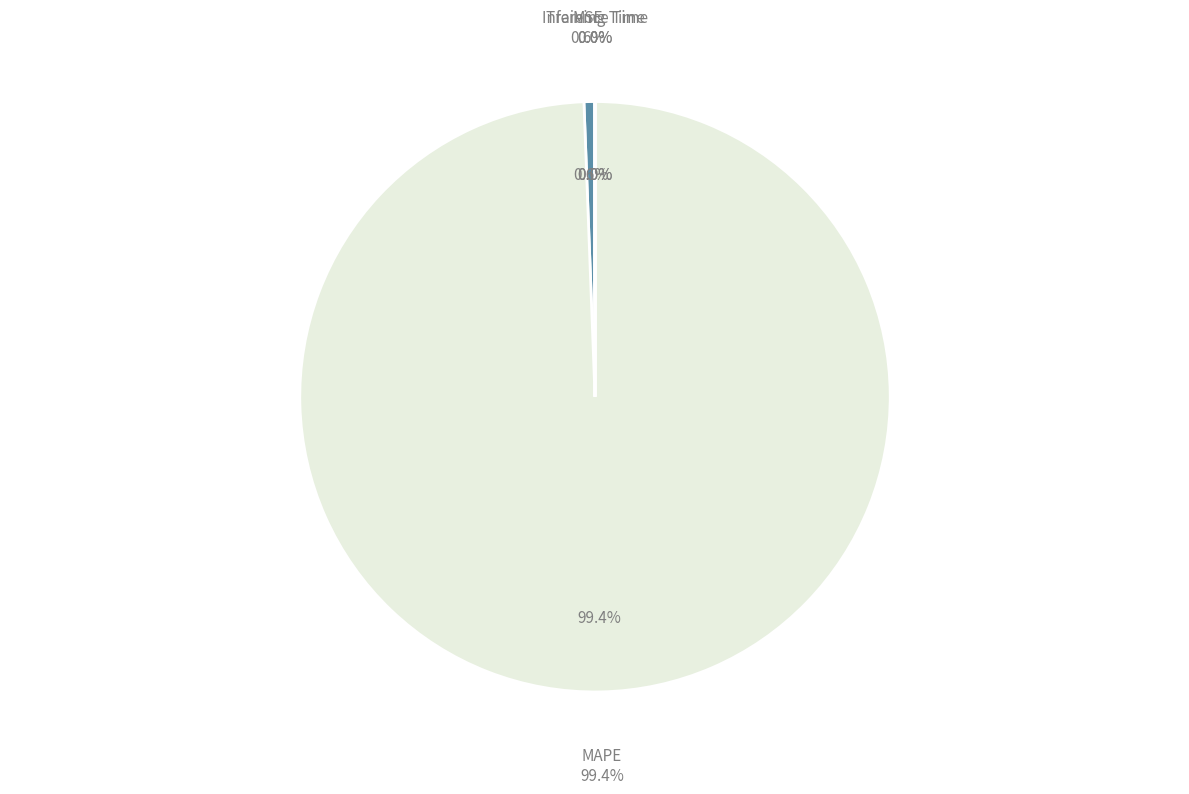

To the nearest percent, what is the difference between the Inference Time and MSE slice percentages?

1%